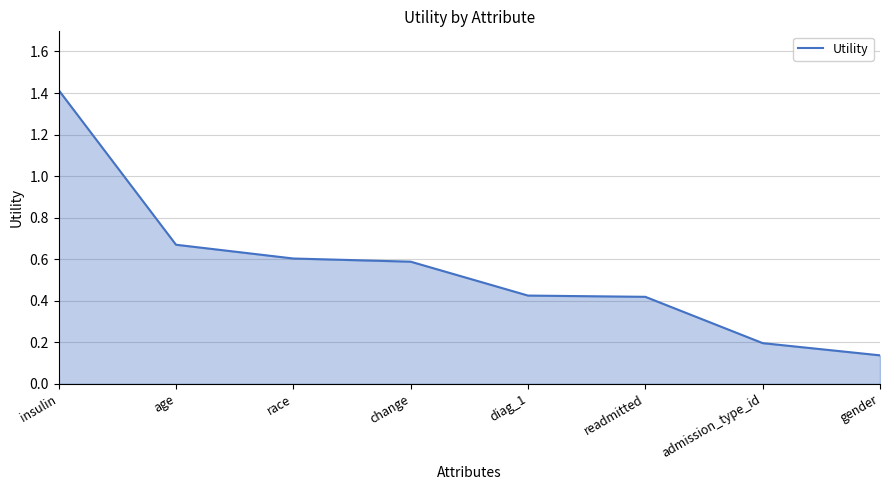

Count the values in the range 0 to 1.

7